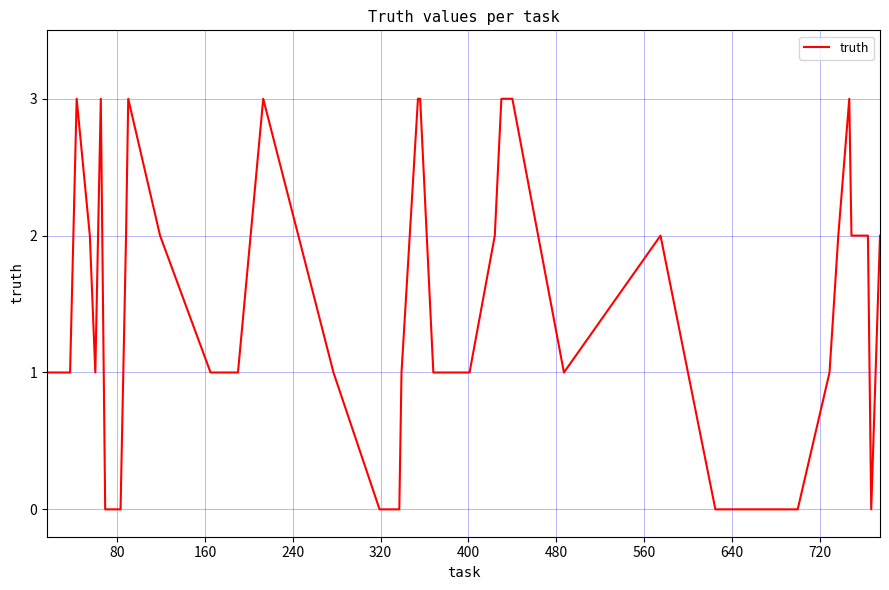

What is the difference between the maximum and minimum values?

3